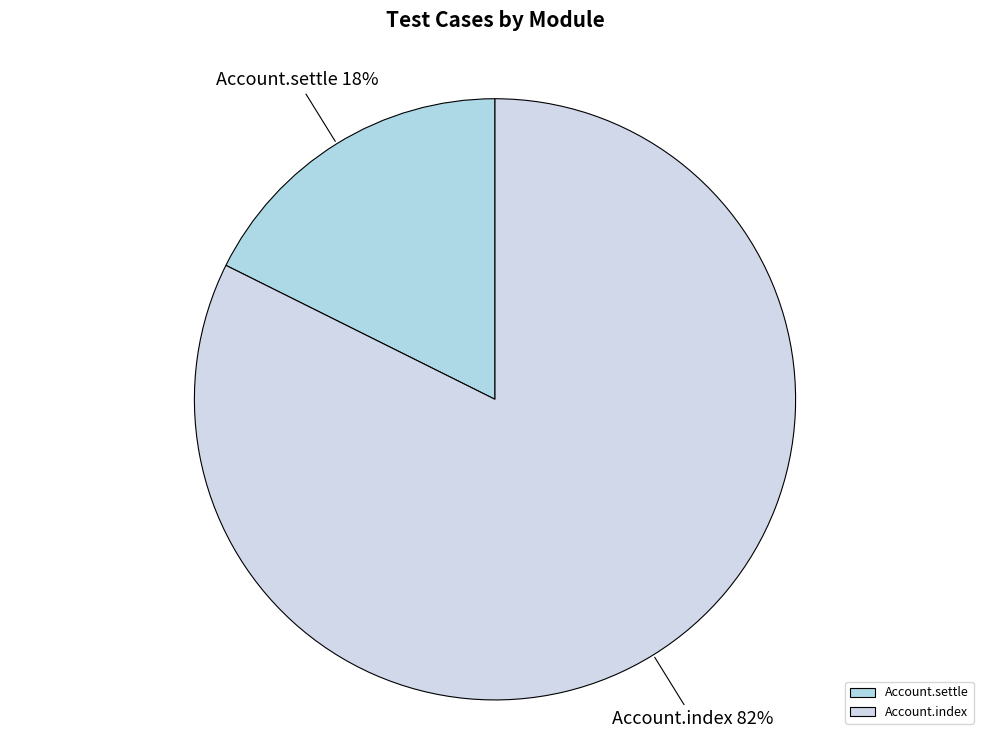

Count the number of slices in the pie.

2